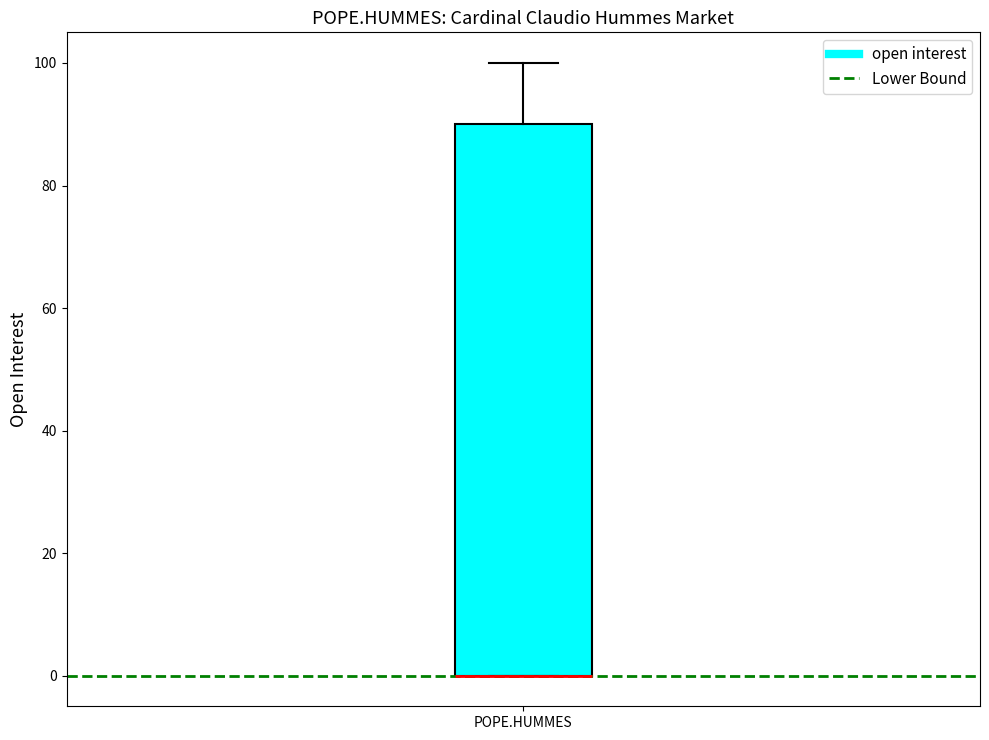

Read this box plot against the y-axis: the position of the median line, the range covered by the box, and the ends of both whiskers. The values are not printed on the chart, so give them approximately, as read against the axis.

median 0 (drawn on the box's lower edge), box 0 to 90, whiskers 0 to 100